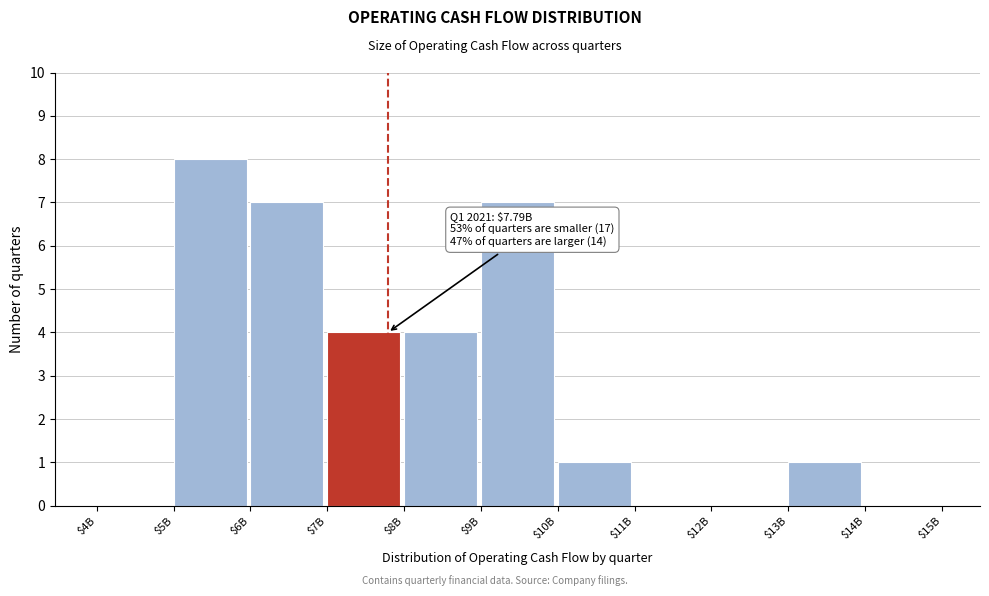

The value at $9B is 7. True or false?

True